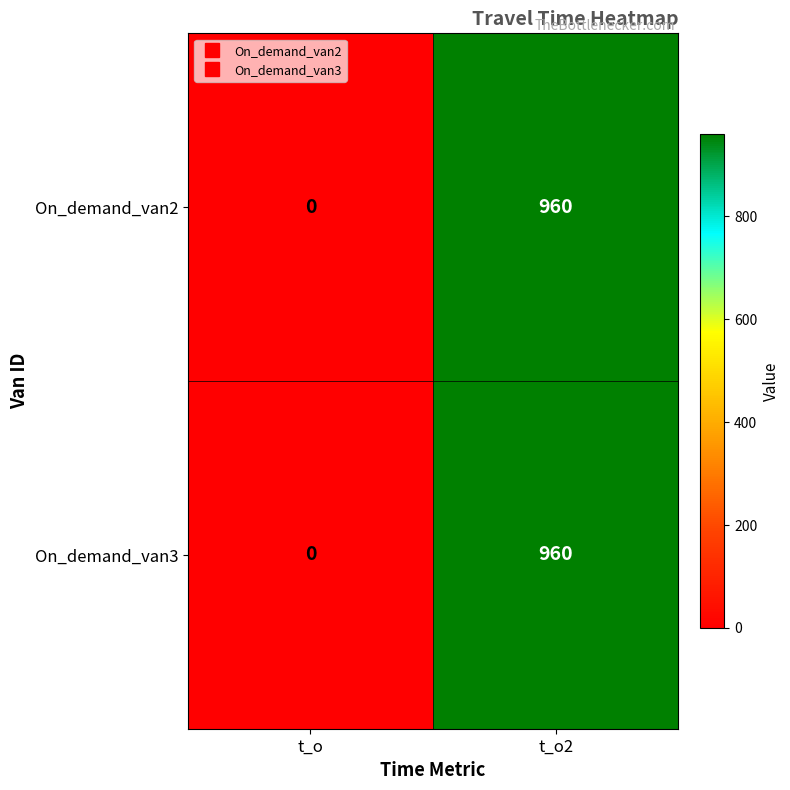

At which category is the sum across all series the highest?

t_o2